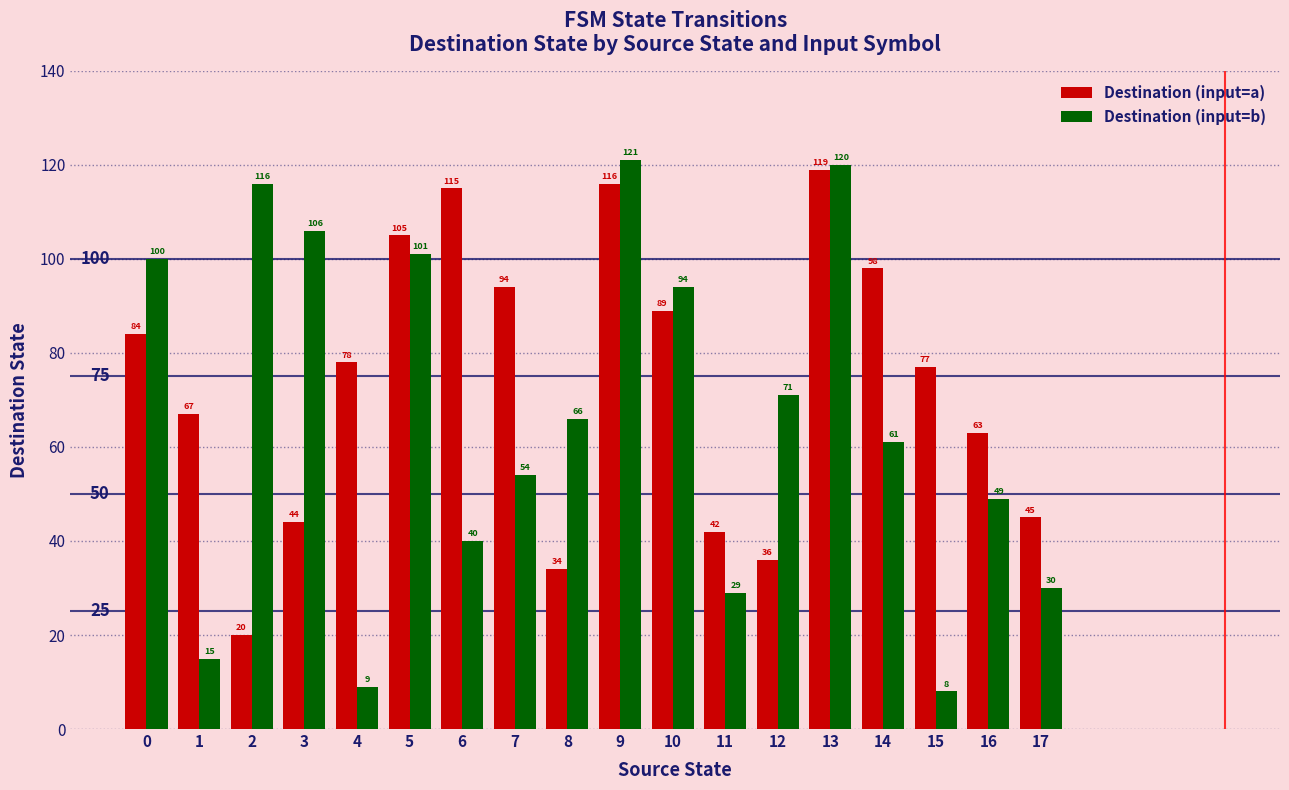

Is the value of Destination (input=a) at 8 greater than the value of Destination (input=b) at 17?

Yes